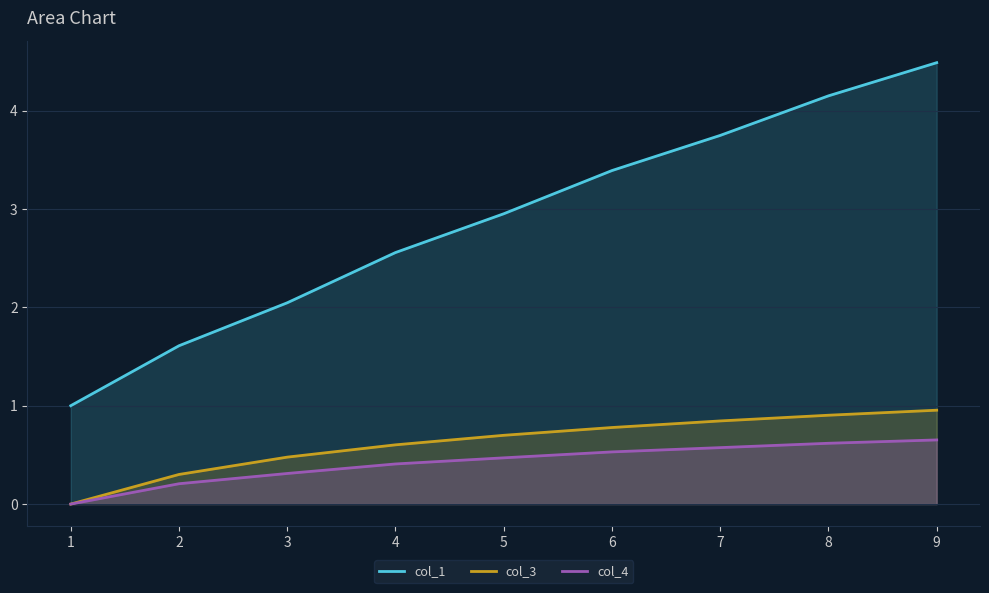

True or false: col_4 and col_1 cross at least once.

False